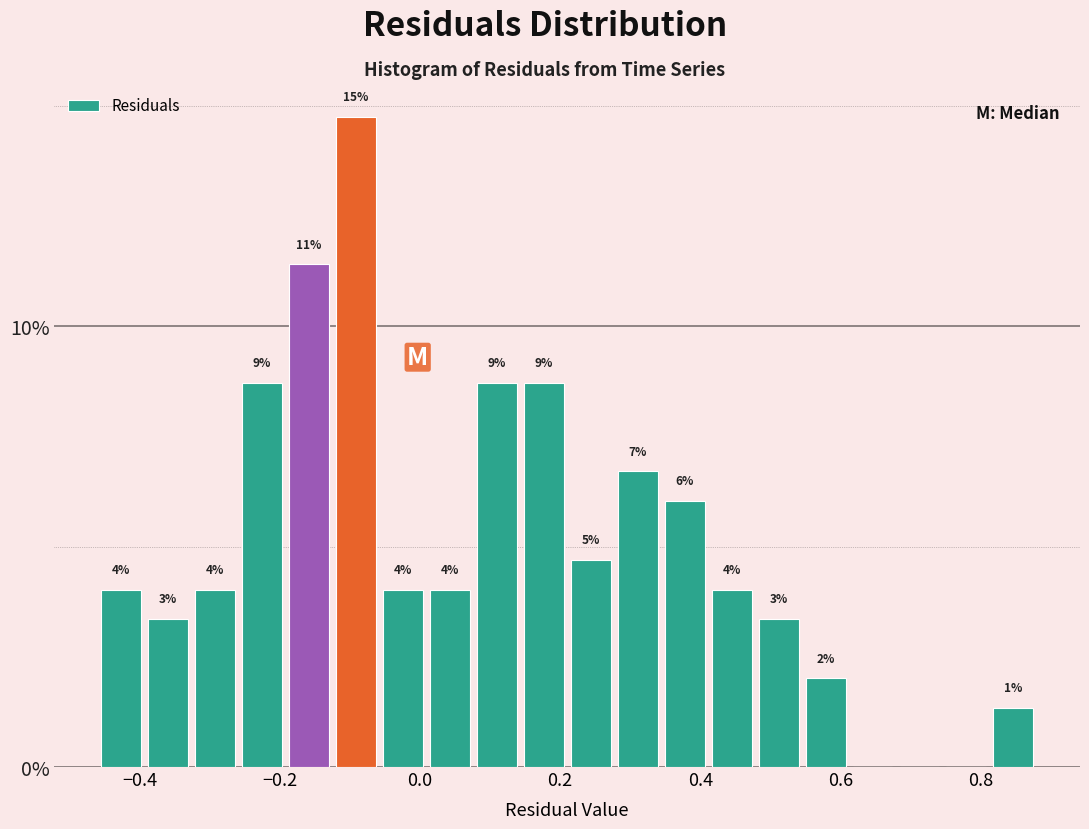

Around what value on the x-axis is the tallest bar? Give the approximate position of its centre, as read against the axis.

-0.10